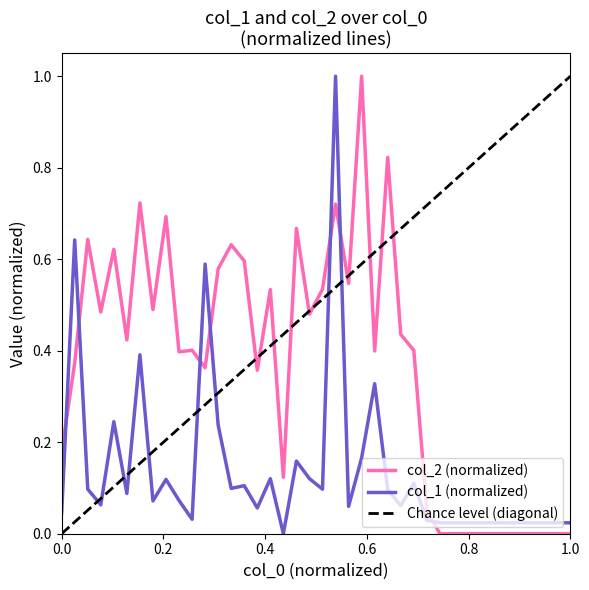

True or false: col_1 (normalized) and col_2 (normalized) intersect in this chart.

True